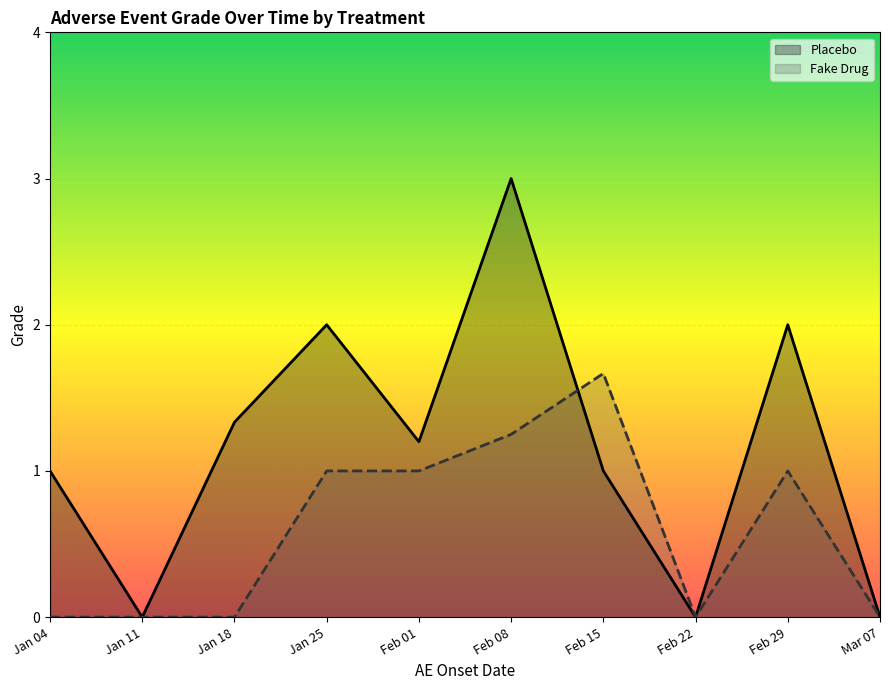

Which series ends up on top after the final intersection of Fake Drug and Placebo?

Fake Drug